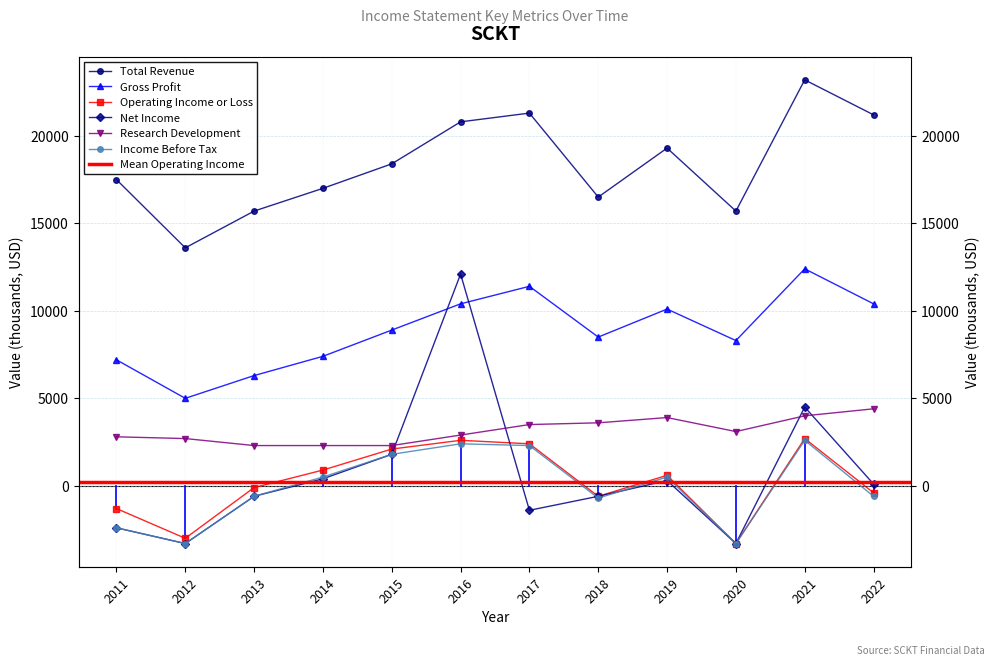

Count the number of data series in this chart.

6